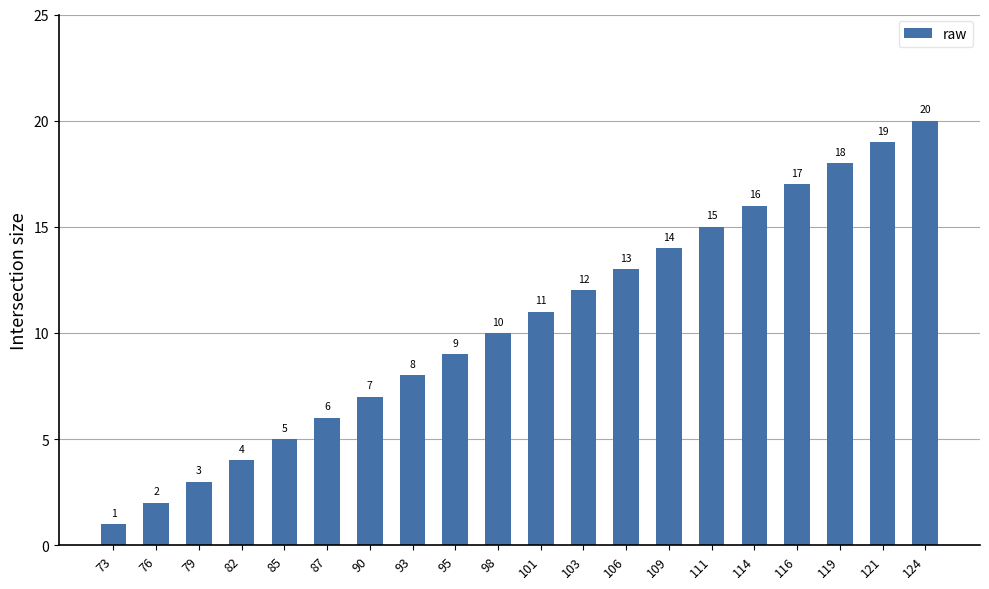

Which category has the lowest value across all series?

73